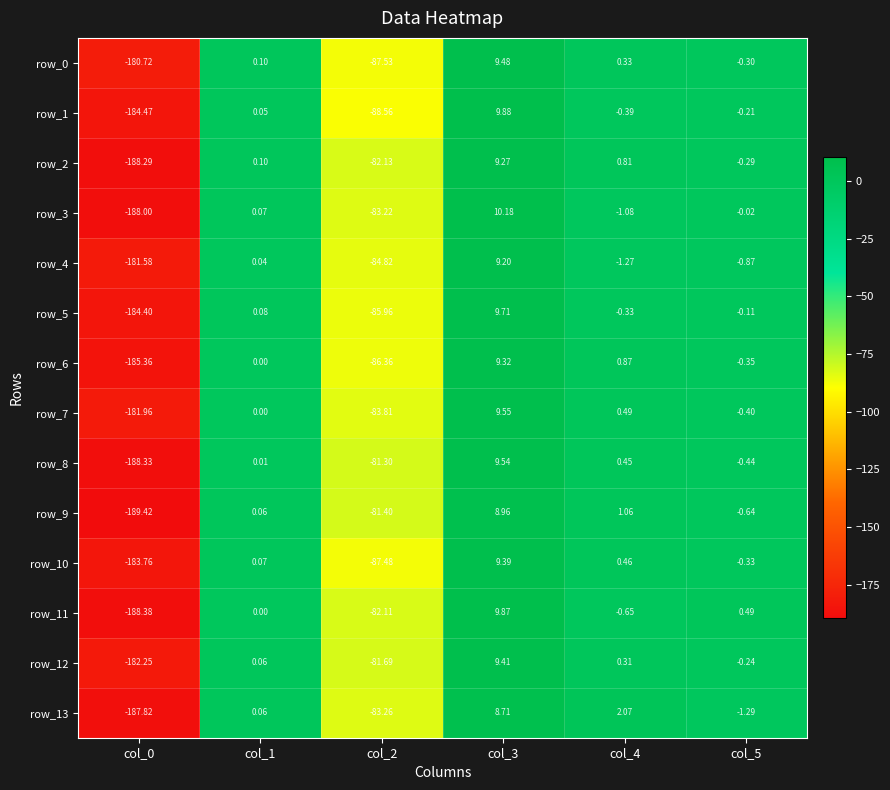

Where is row_9 nearest to the value -90?

col_2